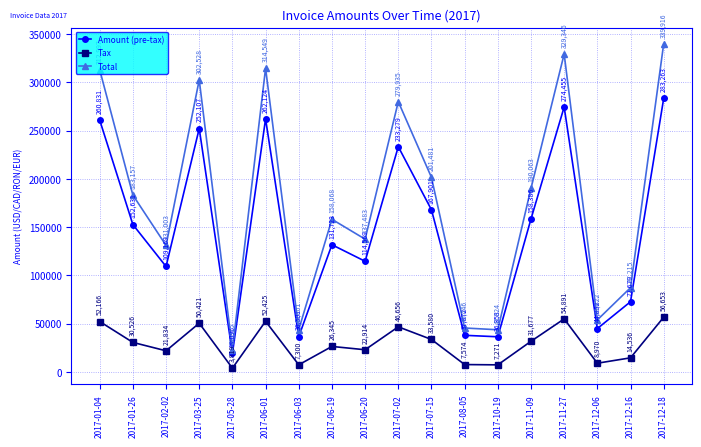

True or false: Total and Tax intersect in this chart.

False